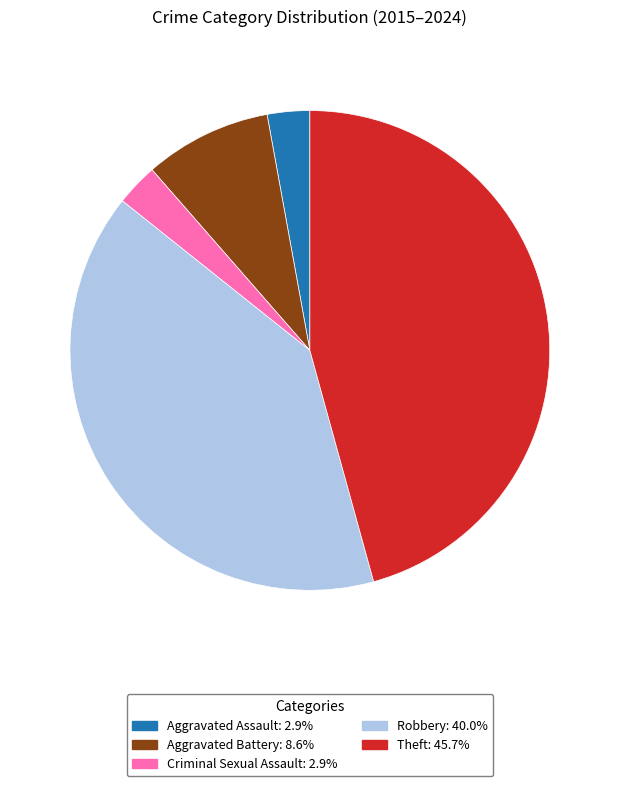

How many segments does this pie chart have?

5